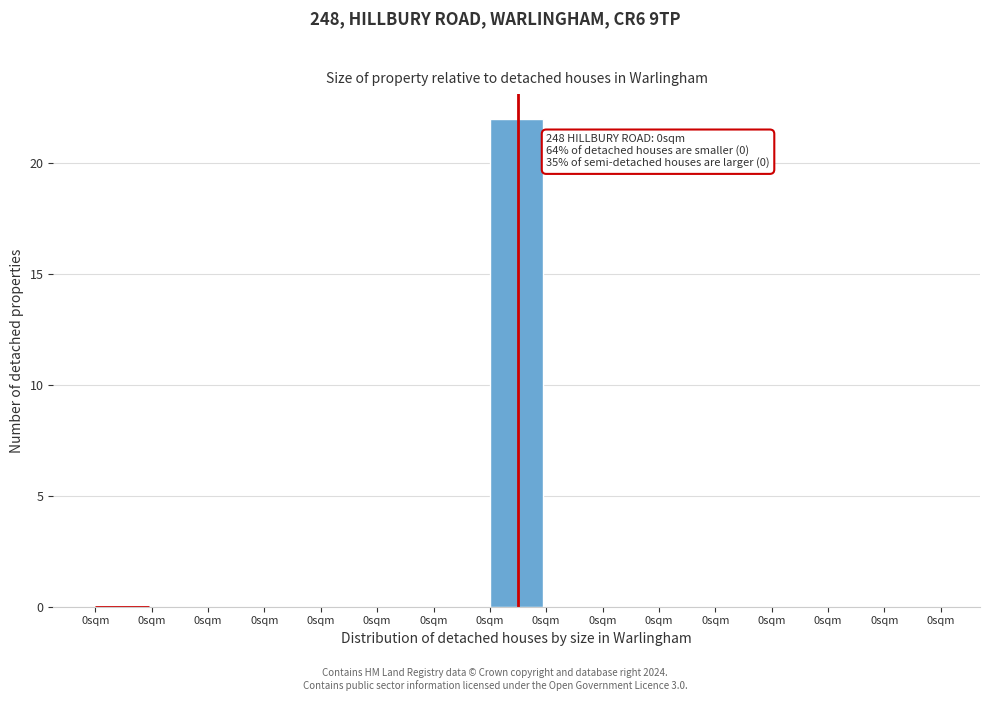

How many categories are shown in the chart?

15